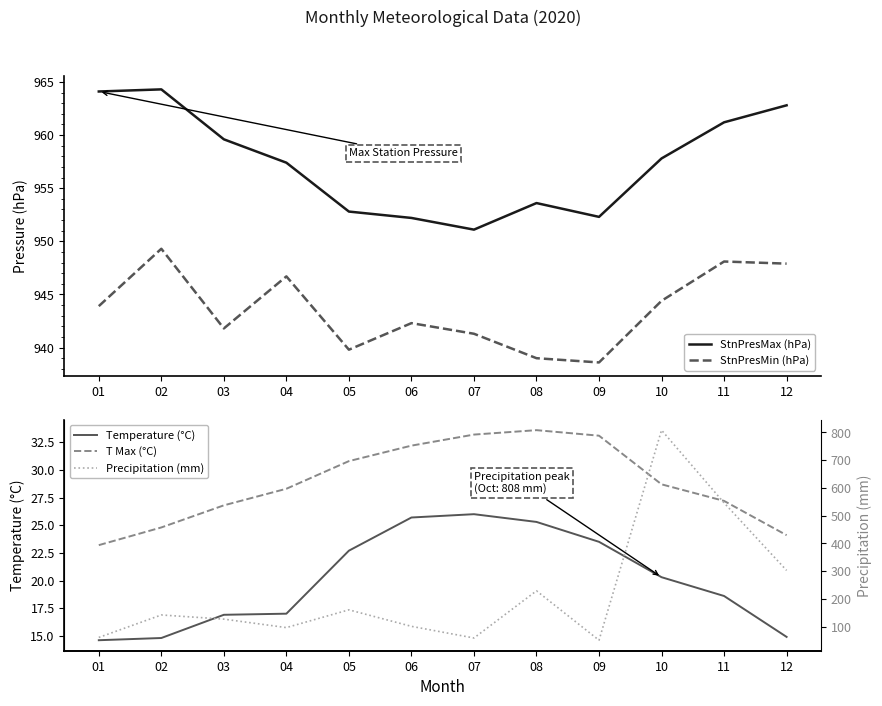

Does the chart display data point markers on the line(s)?

No